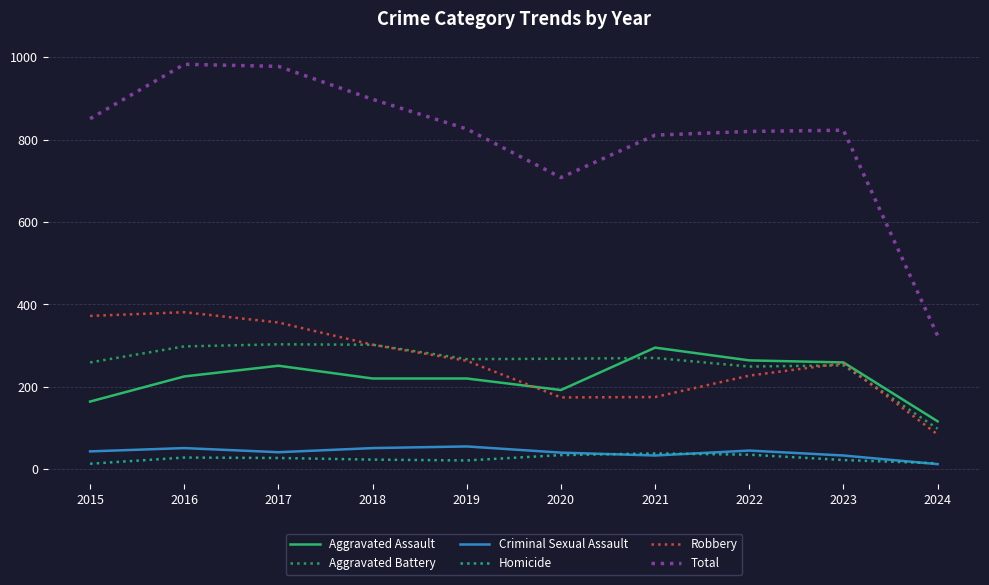

What is the spread (max minus min) of values at 2022?

785